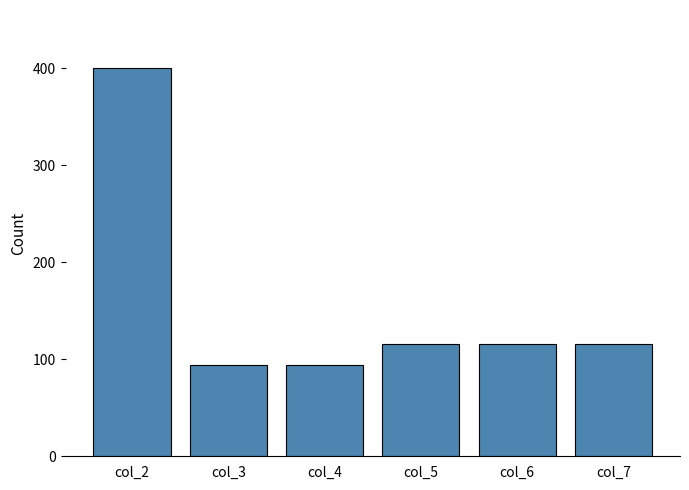

How many values are below 116?

2